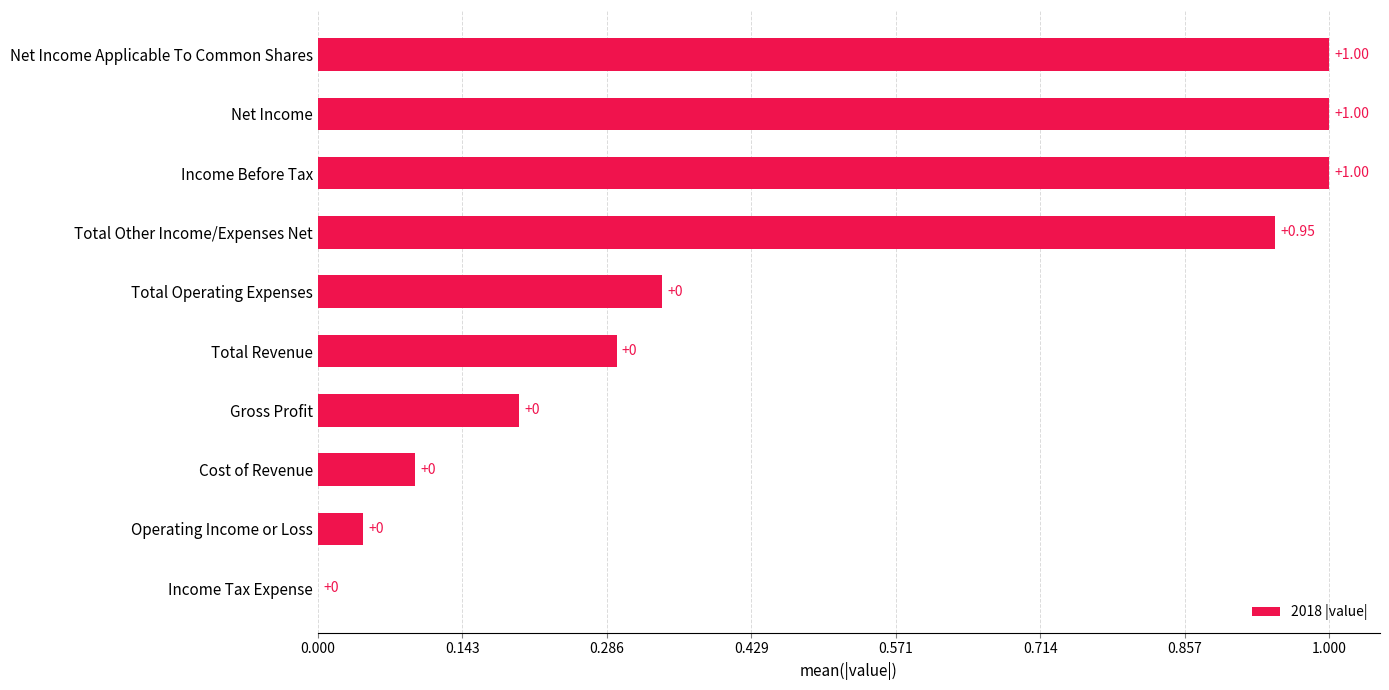

Are the bars horizontal?

Yes